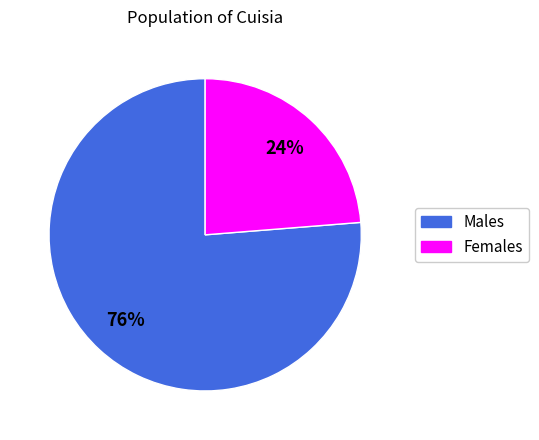

Count the number of slices in the pie.

2